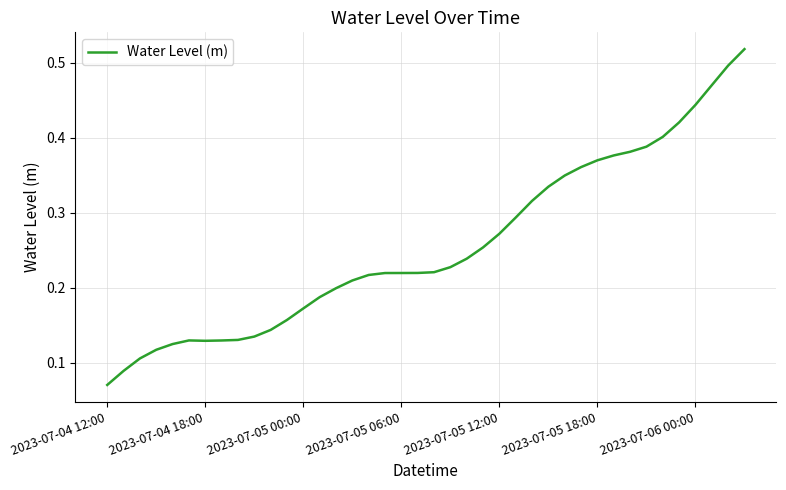

What is the minimum value shown in the chart?

0.1